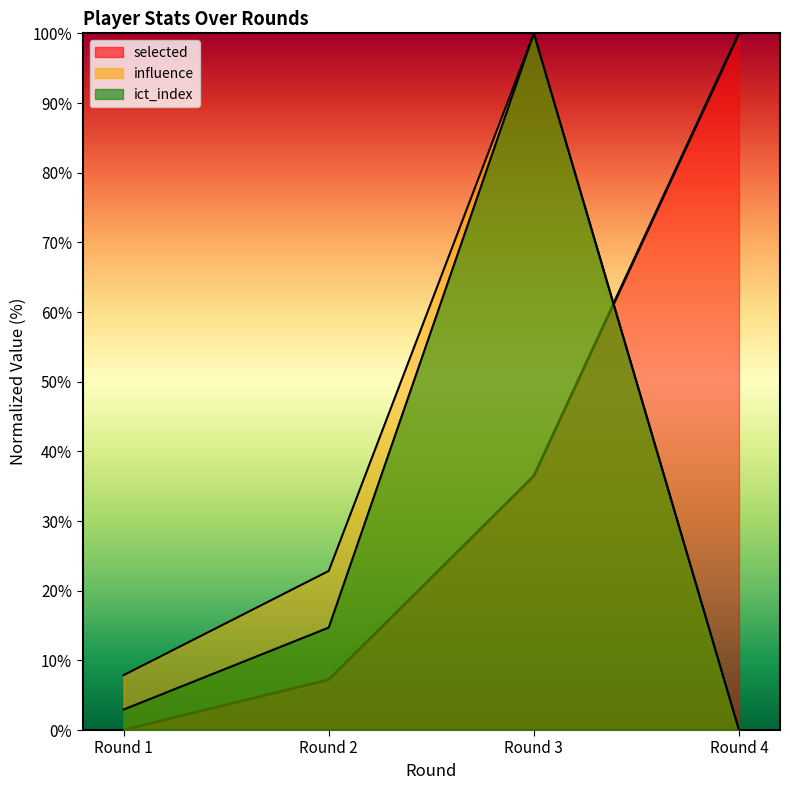

Does the chart display data point markers on the line(s)?

No